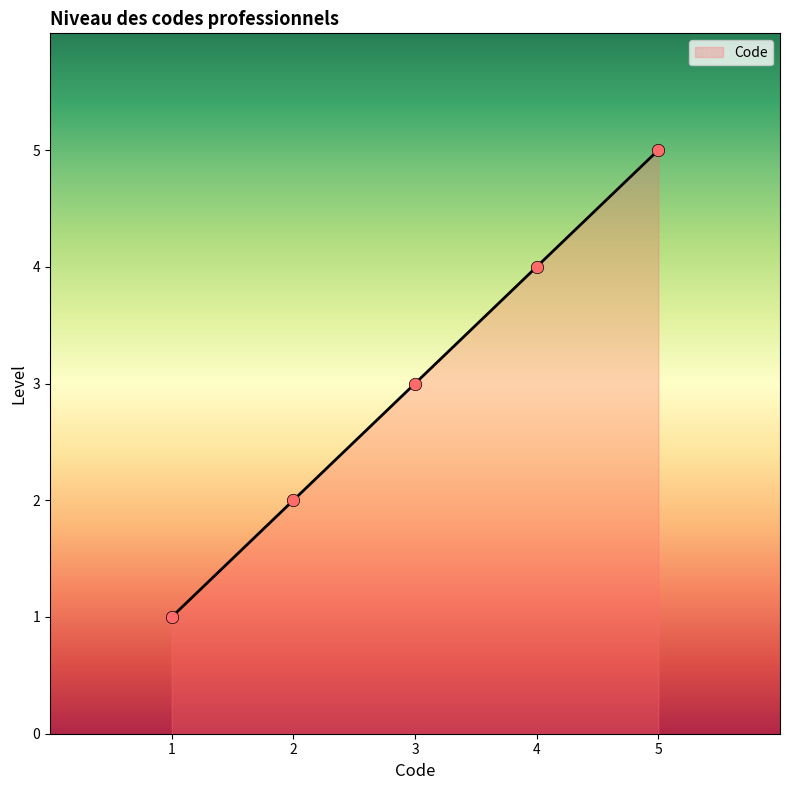

What is the minimum value for Code?

1.0